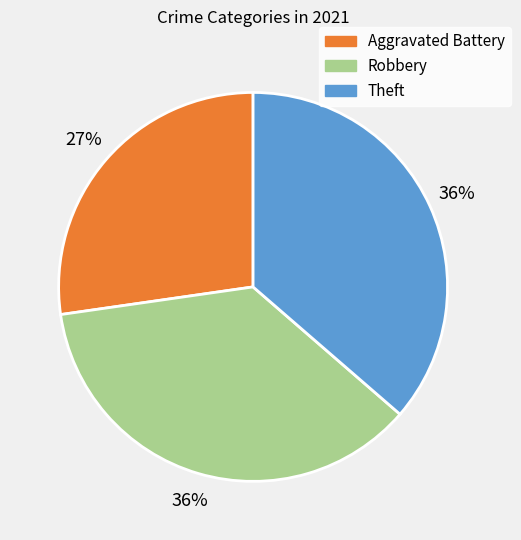

Which slice is the smallest?

Aggravated Battery